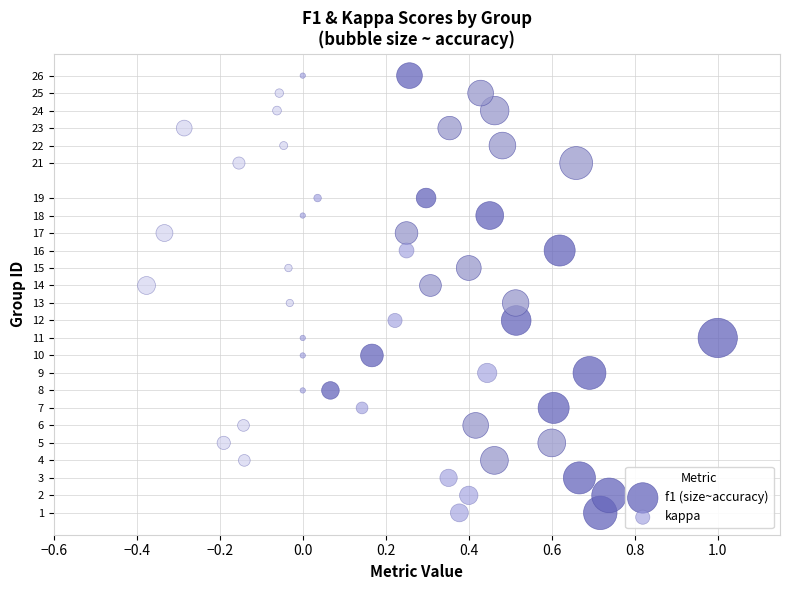

What are all the series names shown in the legend?

f1 (size~accuracy), kappa